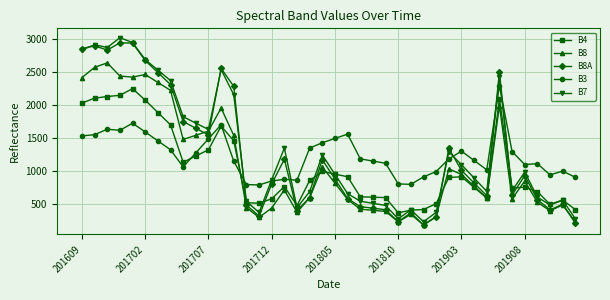

True or false: B4 has more than 0 points higher than both neighbors.

True